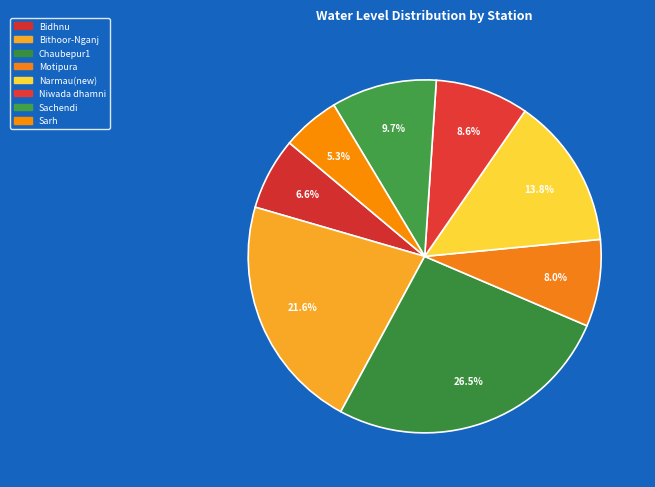

To the nearest percent, what is the difference between the Sachendi and Motipura slice percentages?

2%